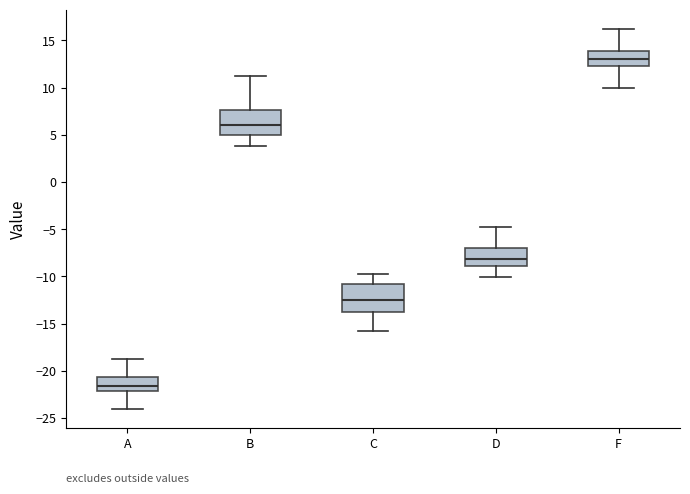

Reading left to right, read every box against the y-axis: the position of its median line, the range the box covers, and the ends of its whiskers. The values are not printed on the chart, so give them approximately, as read against the axis.

A: median -21.5, box -22.0 to -20.5, whiskers -24.0 to -19.0
B: median 6.0, box 5.0 to 7.5, whiskers 4.0 to 11.0
C: median -12.5, box -14.0 to -11.0, whiskers -16.0 to -10.0
D: median -8.0, box -9.0 to -7.0, whiskers -10.0 to -5.0
F: median 13.0, box 12.5 to 14.0, whiskers 10.0 to 16.0